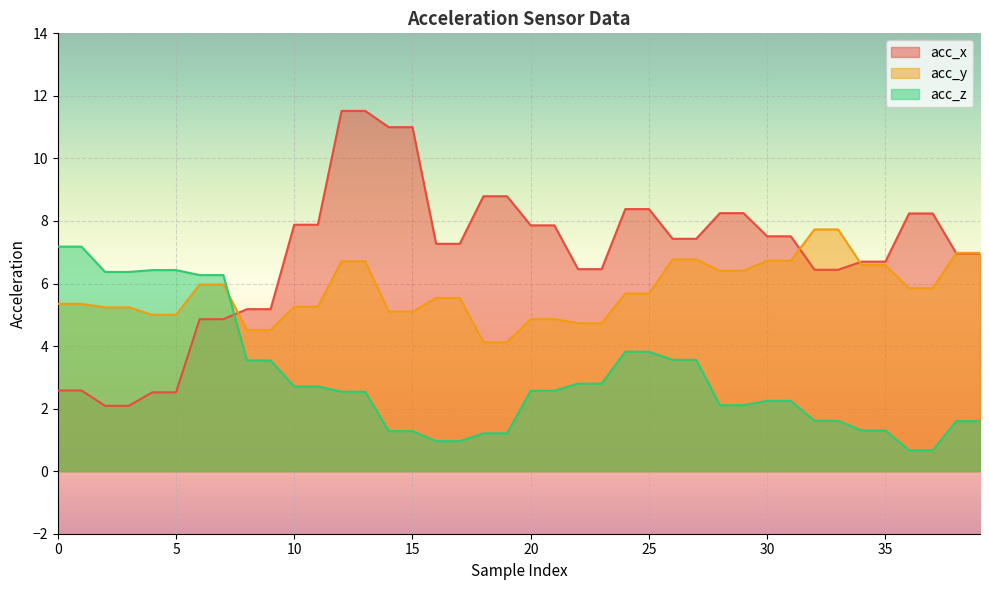

Reading left to right, transcribe all the data shown in this chart.

acc_x: 0=2.6	1=2.6	2=2.1	3=2.1	4=2.5	5=2.5	6=4.9	7=4.9	8=5.2	9=5.2	10=7.9	11=7.9	12=11.5	13=11.5	14=11.0	15=11.0	16=7.3	17=7.3	18=8.8	19=8.8	20=7.9	21=7.9	22=6.5	23=6.5	24=8.4	25=8.4	26=7.4	27=7.4	28=8.2	29=8.2	30=7.5	31=7.5	32=6.4	33=6.4	34=6.7	35=6.7	36=8.2	37=8.2	38=7.0	39=7.0
acc_y: 0=5.3	1=5.3	2=5.2	3=5.2	4=5.0	5=5.0	6=6.0	7=6.0	8=4.5	9=4.5	10=5.3	11=5.3	12=6.7	13=6.7	14=5.1	15=5.1	16=5.5	17=5.5	18=4.1	19=4.1	20=4.9	21=4.9	22=4.7	23=4.7	24=5.7	25=5.7	26=6.8	27=6.8	28=6.4	29=6.4	30=6.7	31=6.7	32=7.7	33=7.7	34=6.6	35=6.6	36=5.8	37=5.8	38=7.0	39=7.0
acc_z: 0=7.2	1=7.2	2=6.4	3=6.4	4=6.4	5=6.4	6=6.3	7=6.3	8=3.5	9=3.5	10=2.7	11=2.7	12=2.5	13=2.5	14=1.3	15=1.3	16=1.0	17=1.0	18=1.2	19=1.2	20=2.6	21=2.6	22=2.8	23=2.8	24=3.8	25=3.8	26=3.6	27=3.6	28=2.1	29=2.1	30=2.2	31=2.2	32=1.6	33=1.6	34=1.3	35=1.3	36=0.7	37=0.7	38=1.6	39=1.6